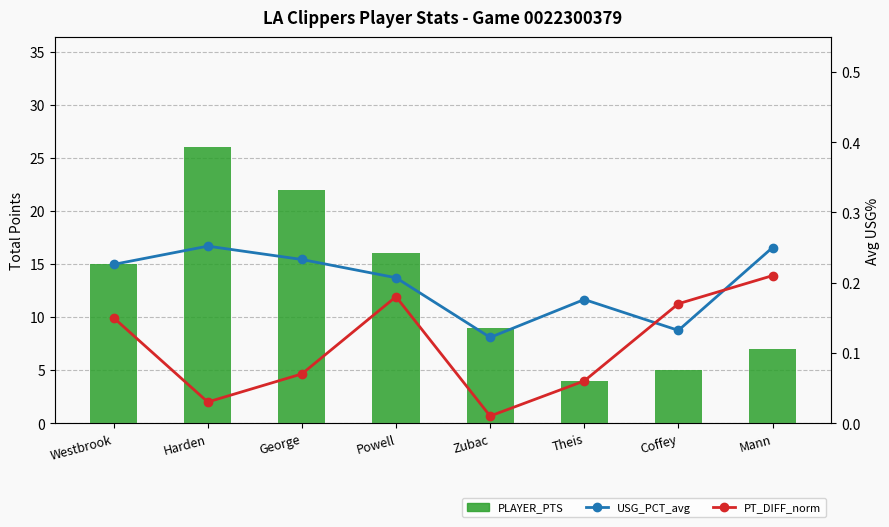

Reading left to right, transcribe all the data shown in this chart.

PLAYER_PTS: 15.0	26.0	22.0	16.0	9.0	4.0	5.0	7.0
USG_PCT_avg: 0.2	0.3	0.2	0.2	0.1	0.2	0.1	0.2
PT_DIFF_norm: 0.2	0.0	0.1	0.2	0.0	0.1	0.2	0.2